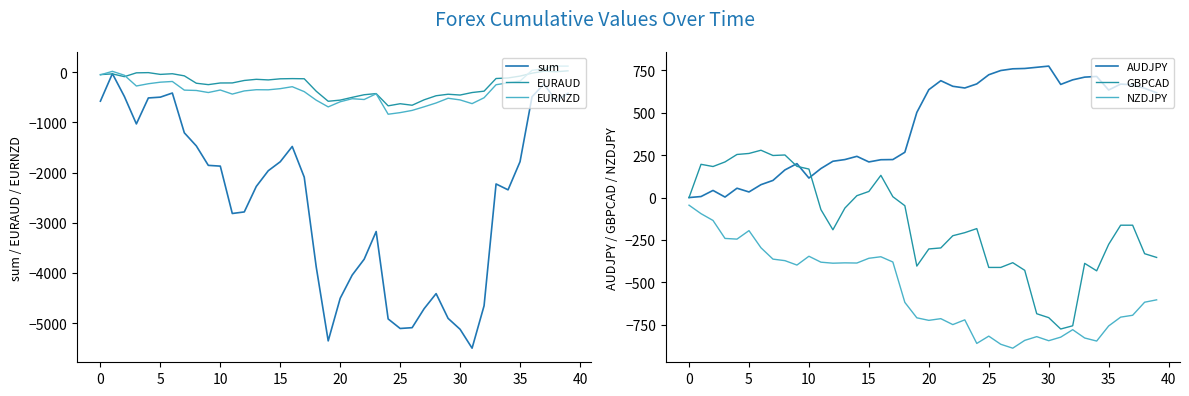

What is the total value across all series at 26?

-7042.0